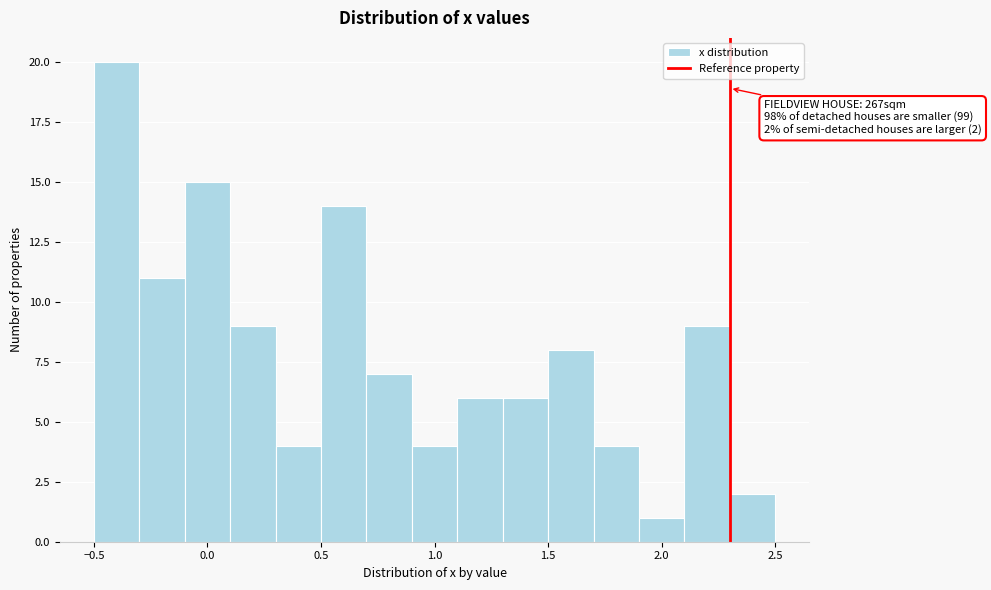

Which range on the x-axis has the tallest bar?

-0.5 to -0.3